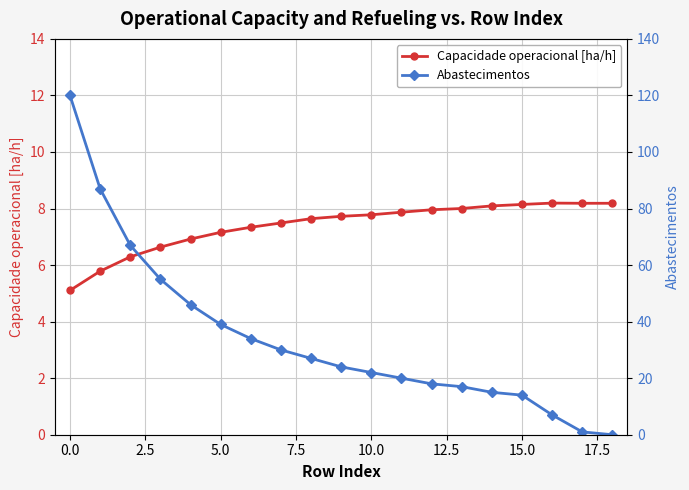

Does the chart have visible grid lines?

Yes